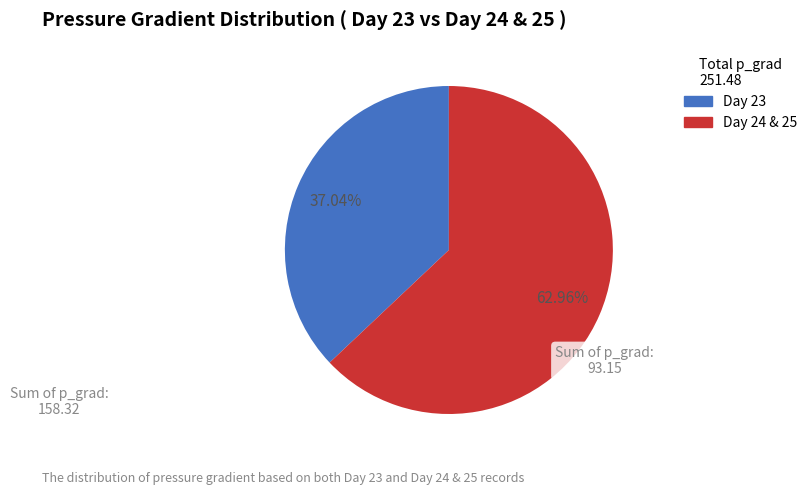

Is there a majority slice in this chart?

Yes